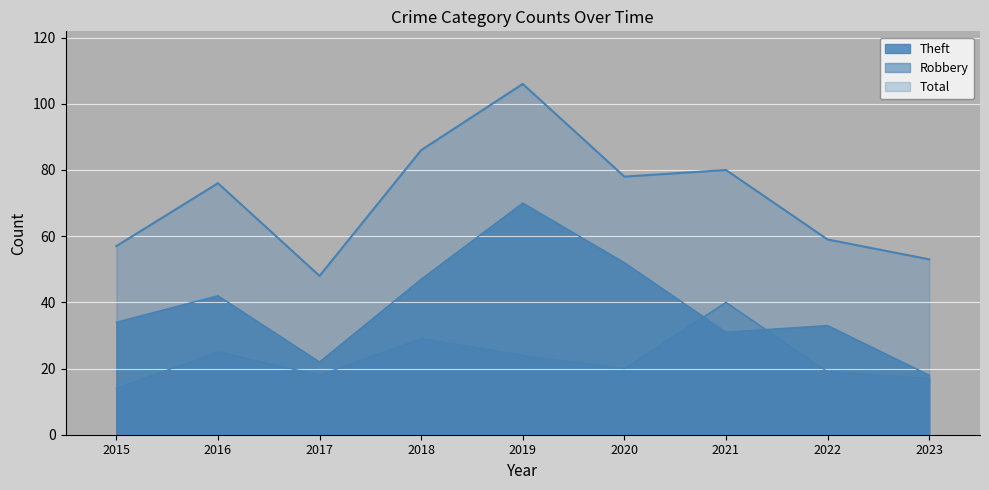

Rank the series at 2016 from highest to lowest value.

Total, Theft, Robbery